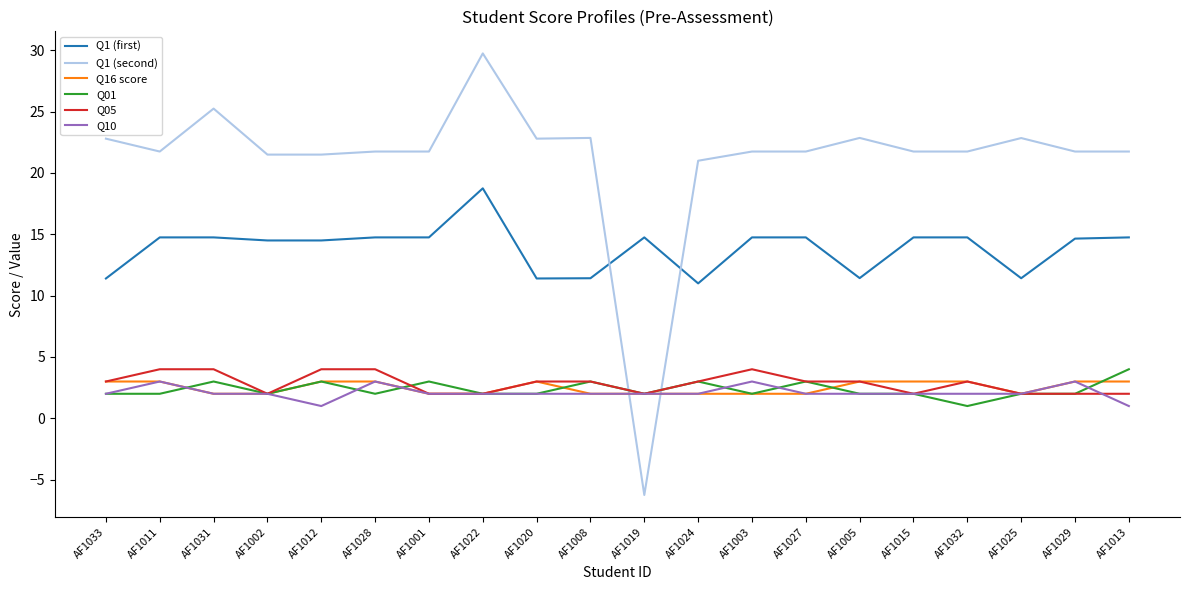

What is the minimum value for Q1 (second)?

-6.2